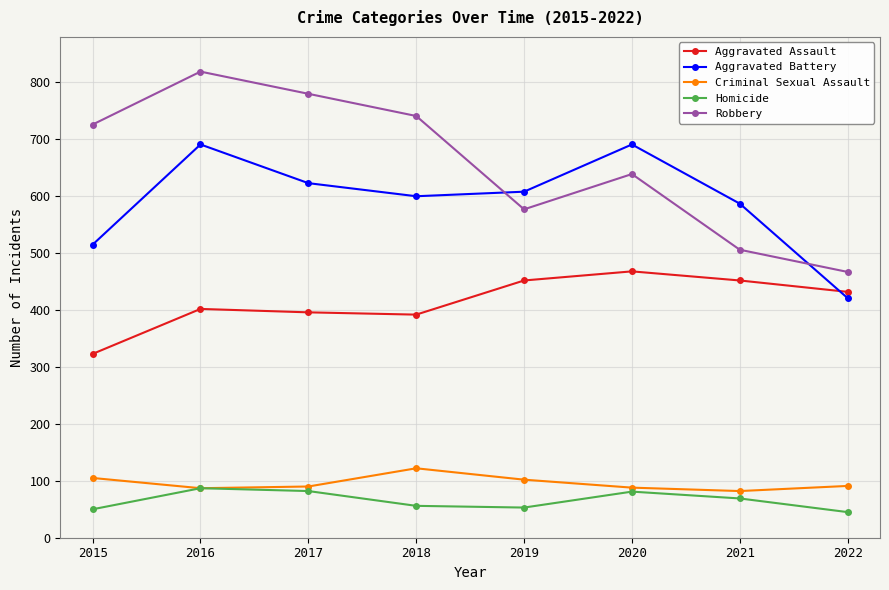

Which series has the largest total across all categories?

Robbery